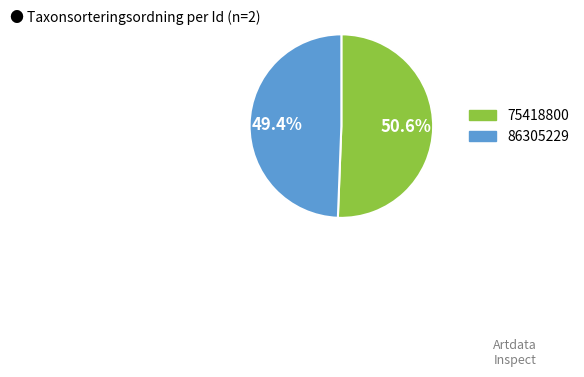

Is the sum of 86305229 and 75418800 greater than half?

Yes